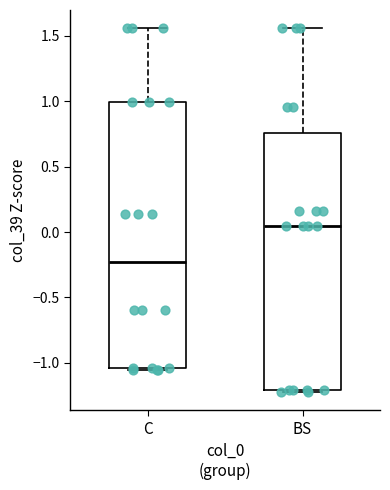

Which box has the highest median line?

BS